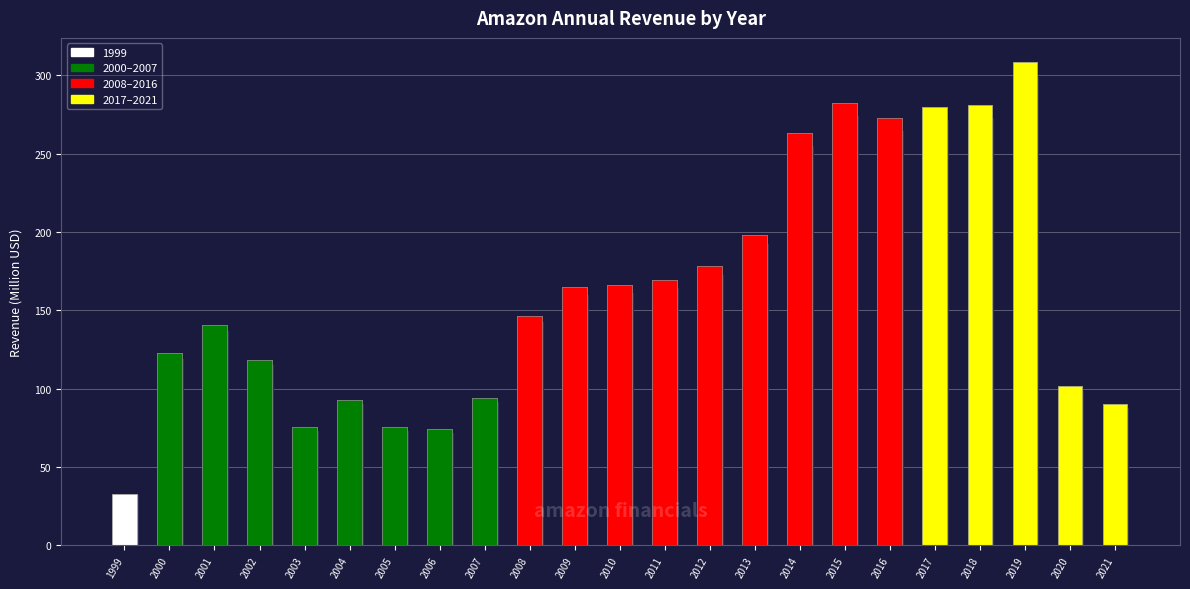

Which category has the highest value across all series?

2019